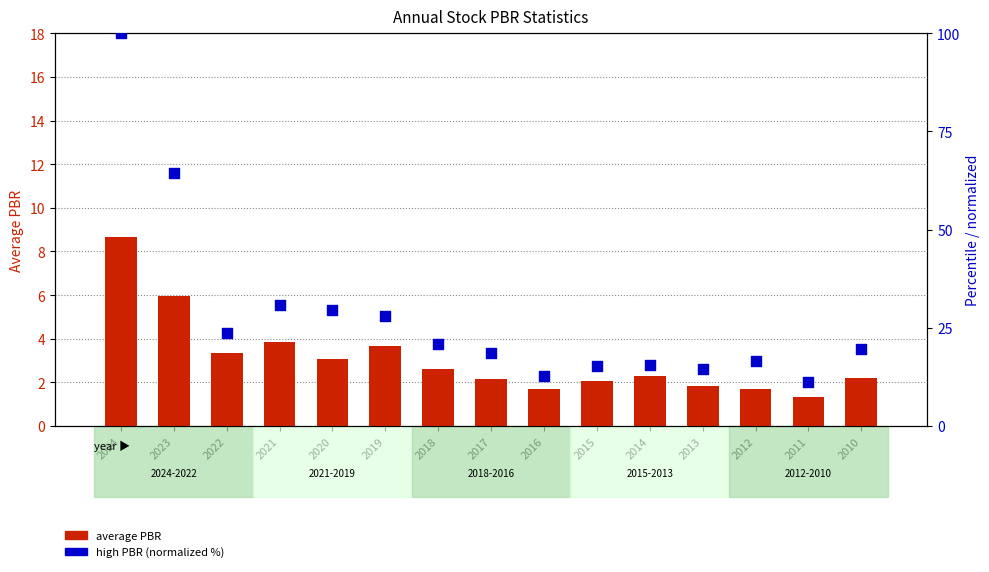

Is the value of average PBR at 2024 greater than the value of high PBR (normalized) at 2016?

No